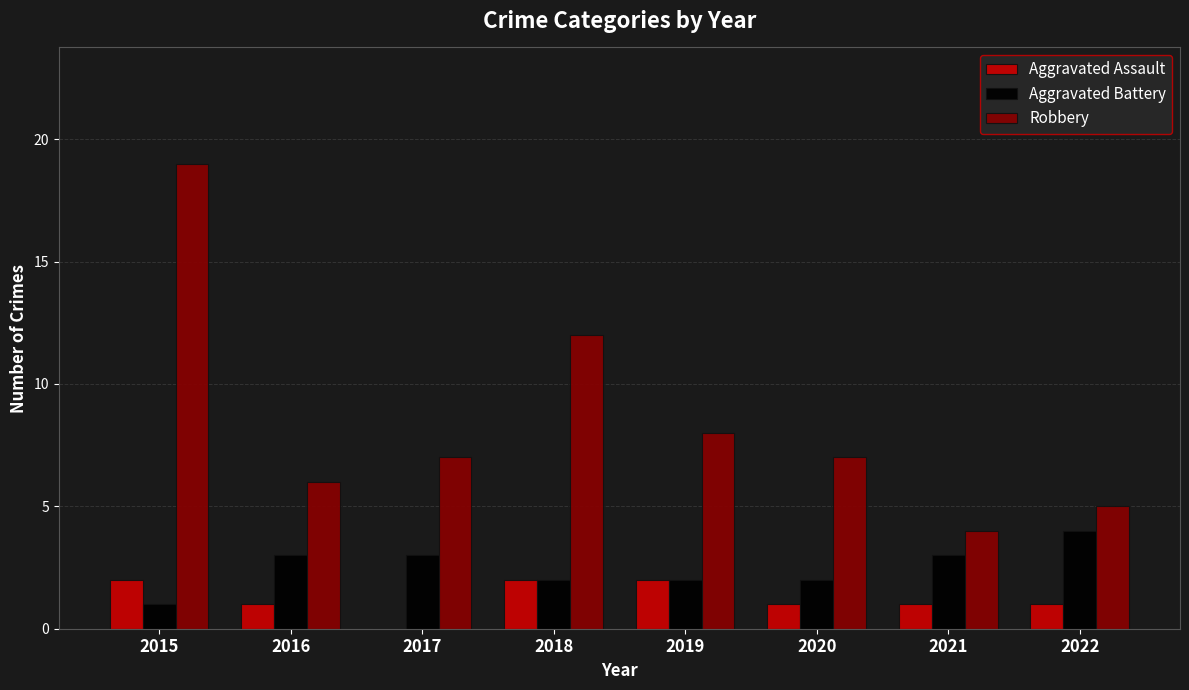

Which series has the largest range (max minus min)?

Robbery